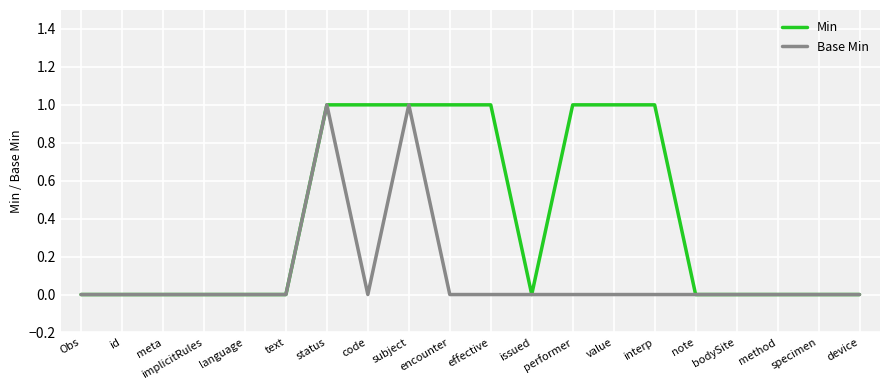

At code, list the series in order from largest to smallest.

Min, Base Min